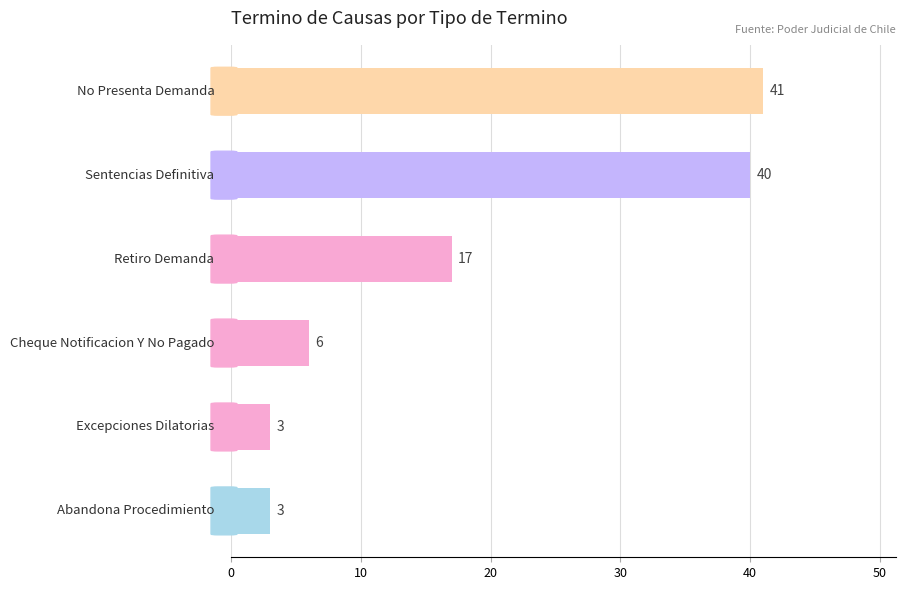

What is the smallest value displayed?

3